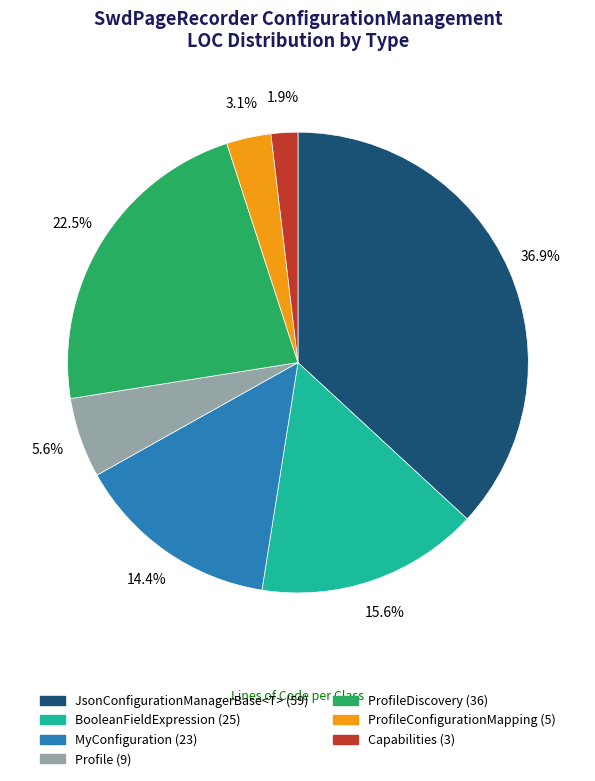

Approximately how many times larger is the value at ProfileDiscovery (36) compared to Profile (9)?

4.0